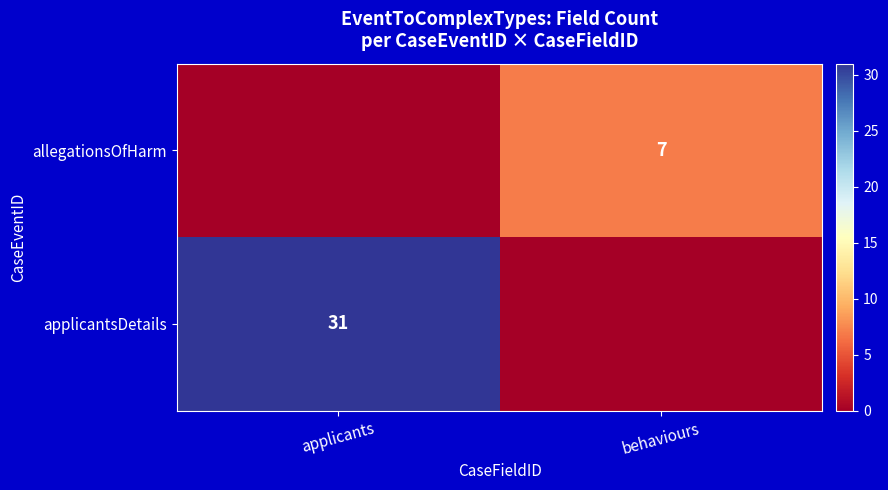

Reading left to right, what are all the values shown in this chart?

row_0: 0	7
row_1: 31	0